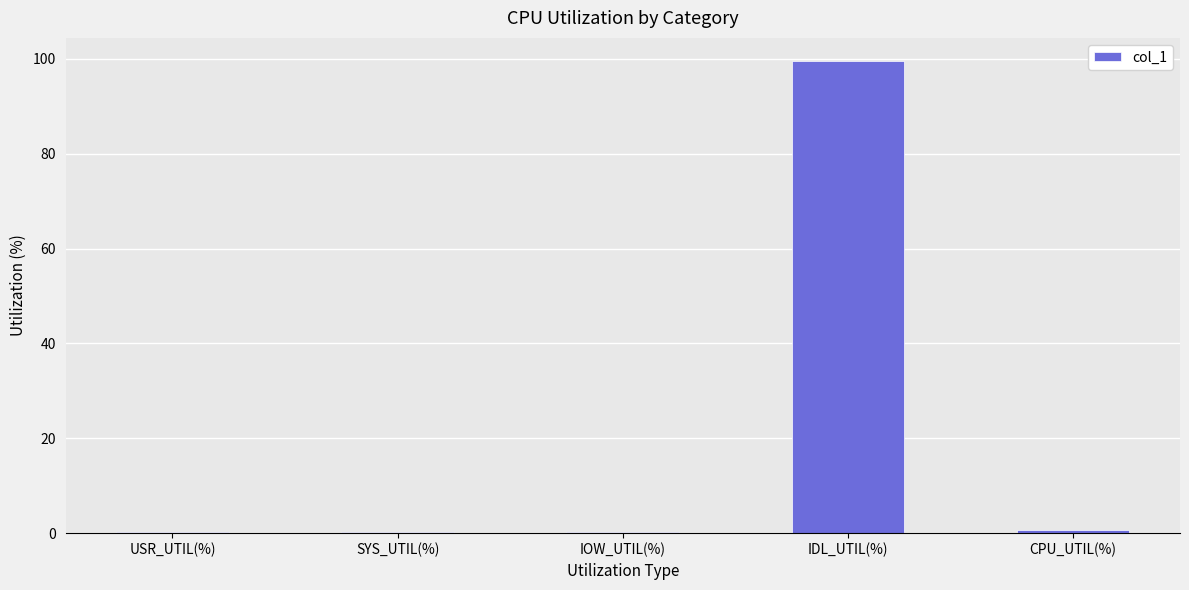

What is the change in value from SYS_UTIL(%) to CPU_UTIL(%)?

+0.4